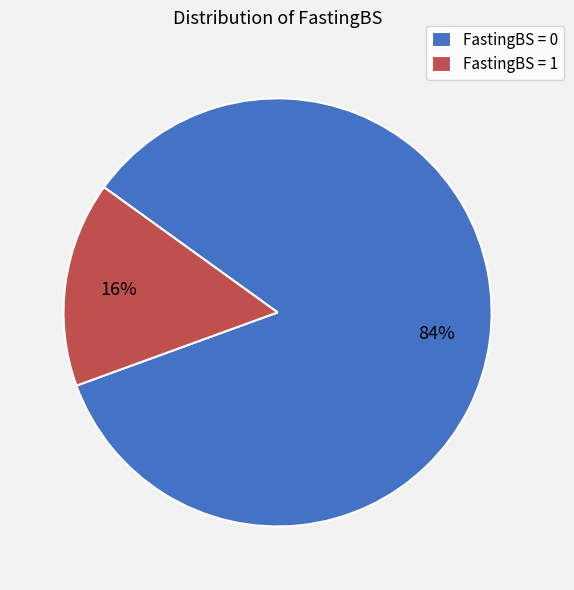

To the nearest percent, what portion does FastingBS = 1 represent?

16%